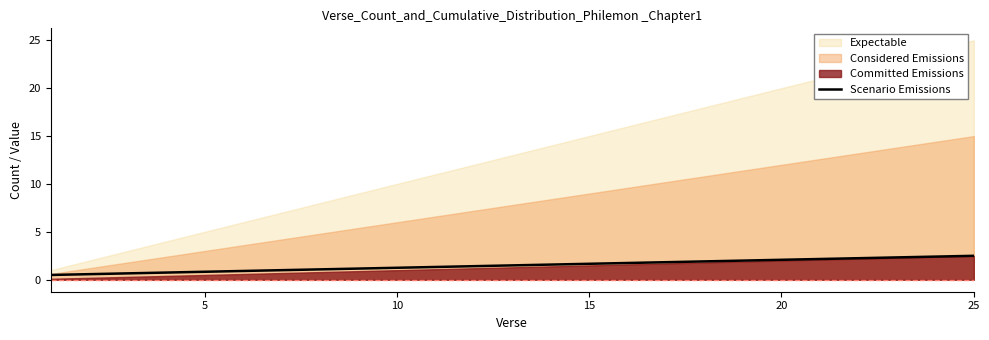

What is the maximum value for Scenario Emissions?

2.5